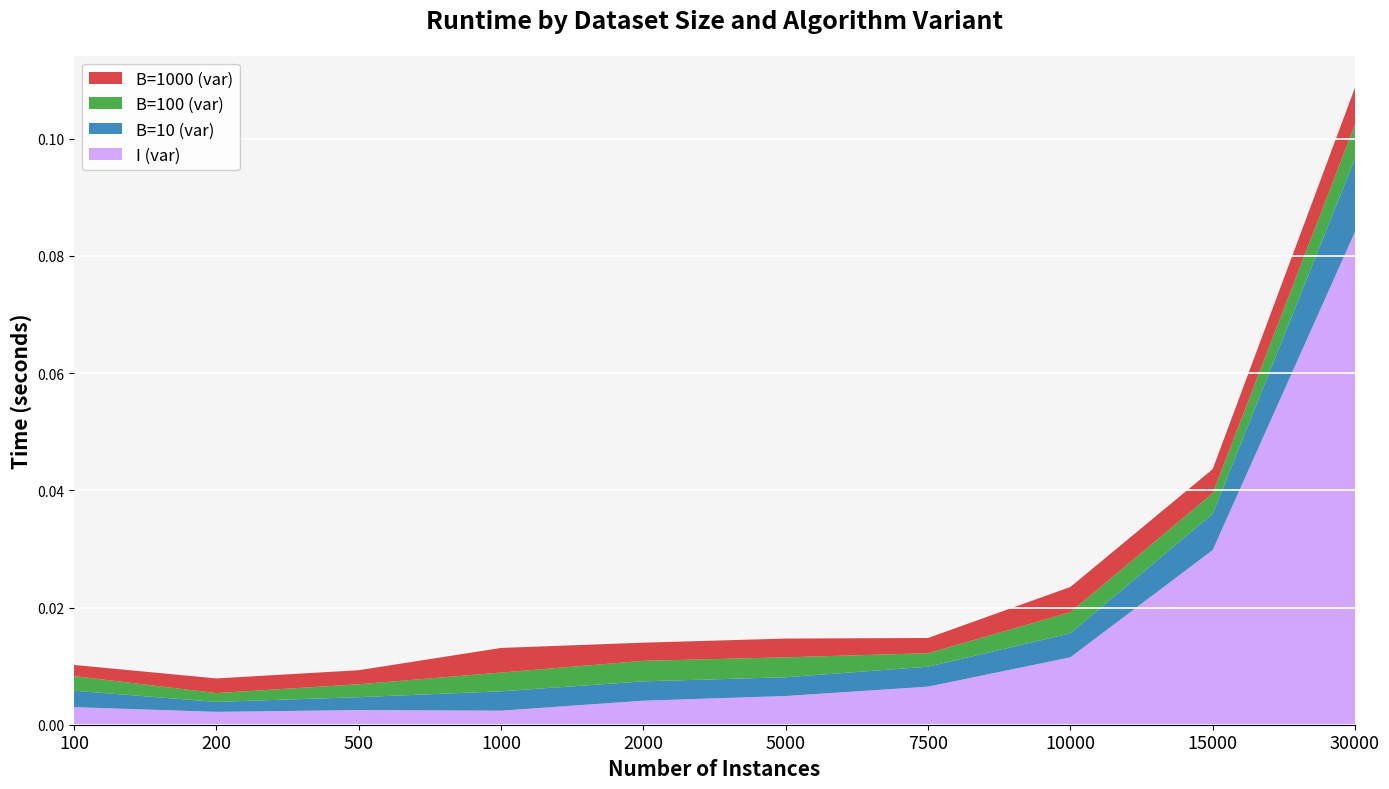

Reading left to right, list all the values displayed in this chart.

I (var): 100=0.0	200=0.0	500=0.0	1000=0.0	2000=0.0	5000=0.0	7500=0.0	10000=0.0	15000=0.0	30000=0.1
B=10 (var): 100=0.0	200=0.0	500=0.0	1000=0.0	2000=0.0	5000=0.0	7500=0.0	10000=0.0	15000=0.0	30000=0.0
B=100 (var): 100=0.0	200=0.0	500=0.0	1000=0.0	2000=0.0	5000=0.0	7500=0.0	10000=0.0	15000=0.0	30000=0.0
B=1000 (var): 100=0.0	200=0.0	500=0.0	1000=0.0	2000=0.0	5000=0.0	7500=0.0	10000=0.0	15000=0.0	30000=0.0